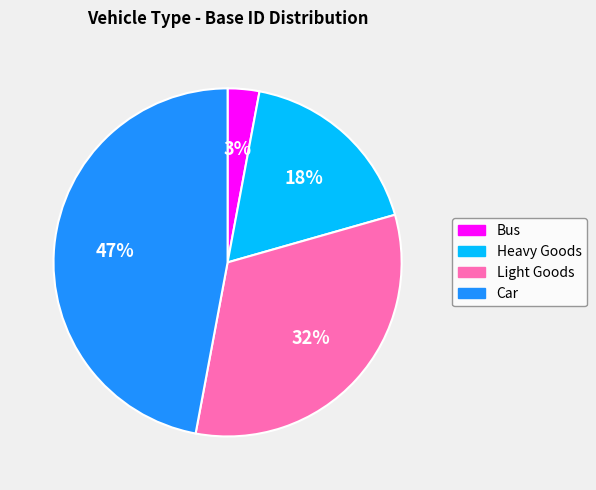

True or false: Bus accounts for 16% of the total.

False